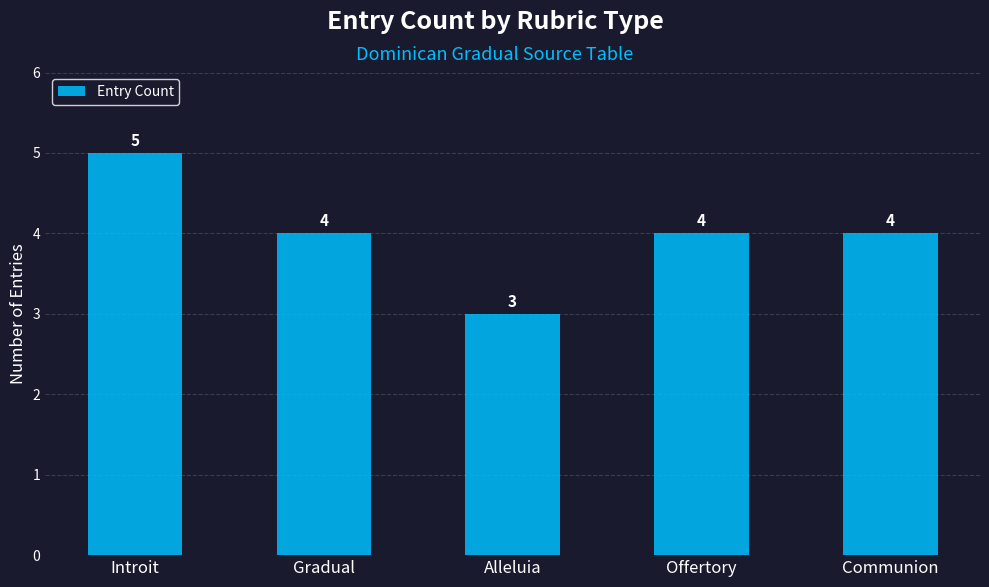

True or false: the data shows 7 at Offertory.

False